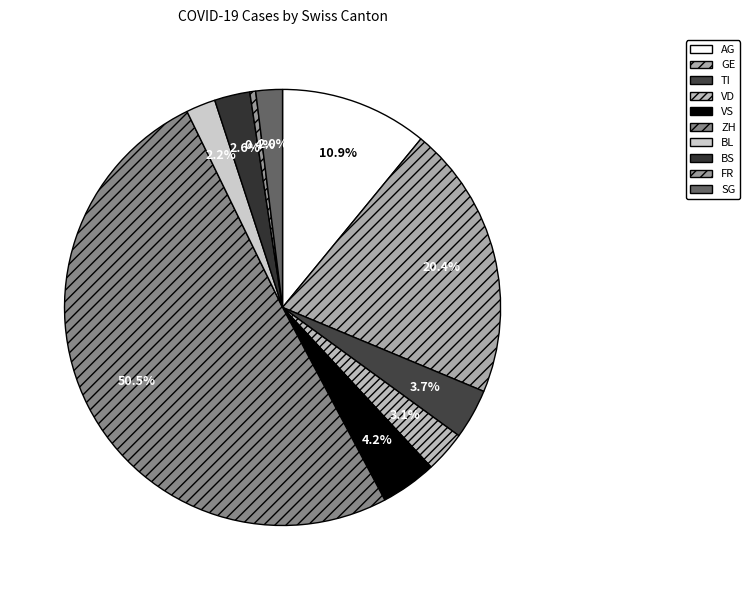

Which has a higher value, BS or GE?

GE